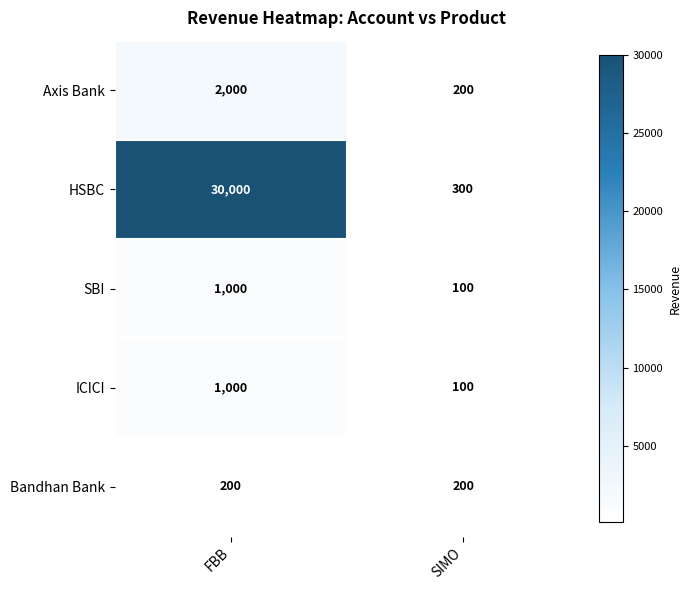

True or false: ICICI has a value of 69 at SIMO.

False